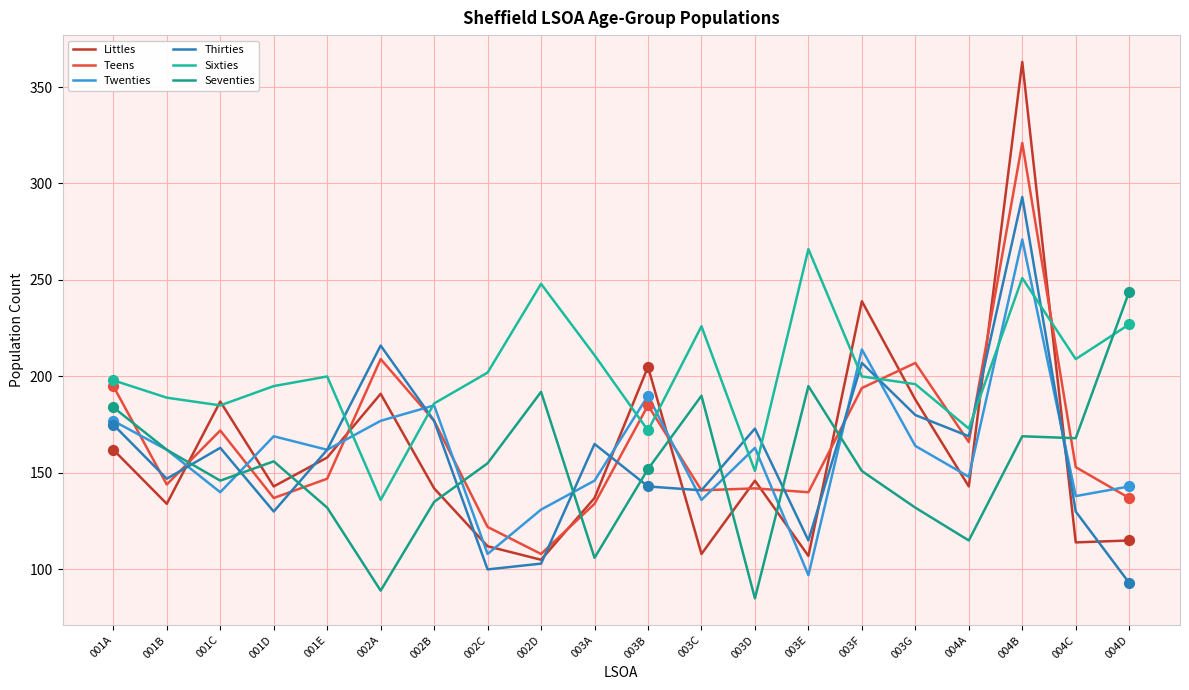

Which series has the largest total across all categories?

Sixties